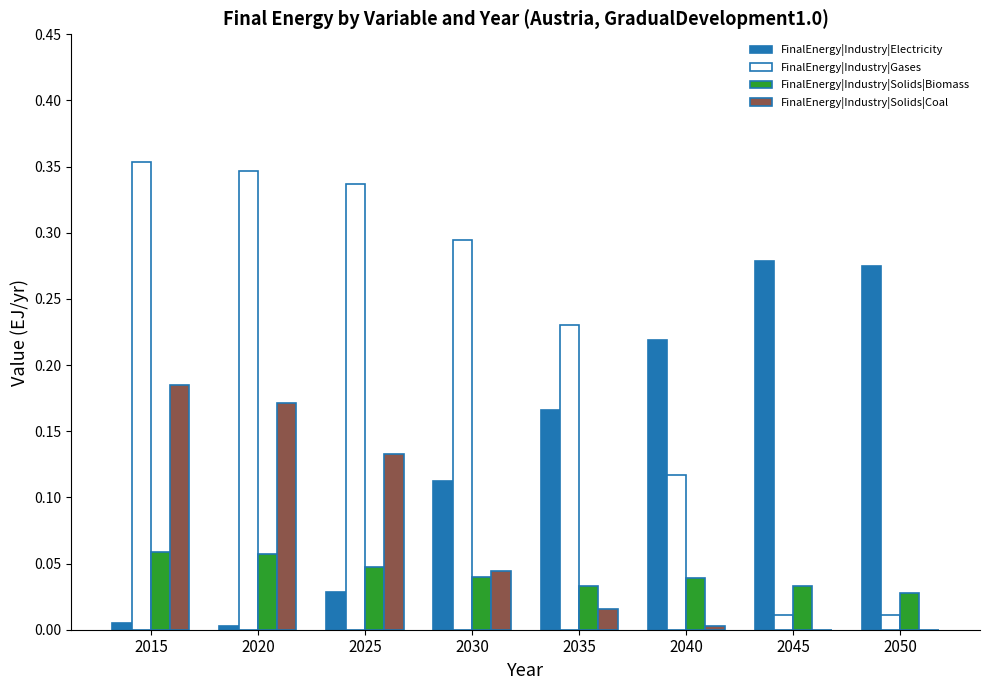

Which category has the highest value in the FinalEnergy|Industry|Solids|Coal series?

2015